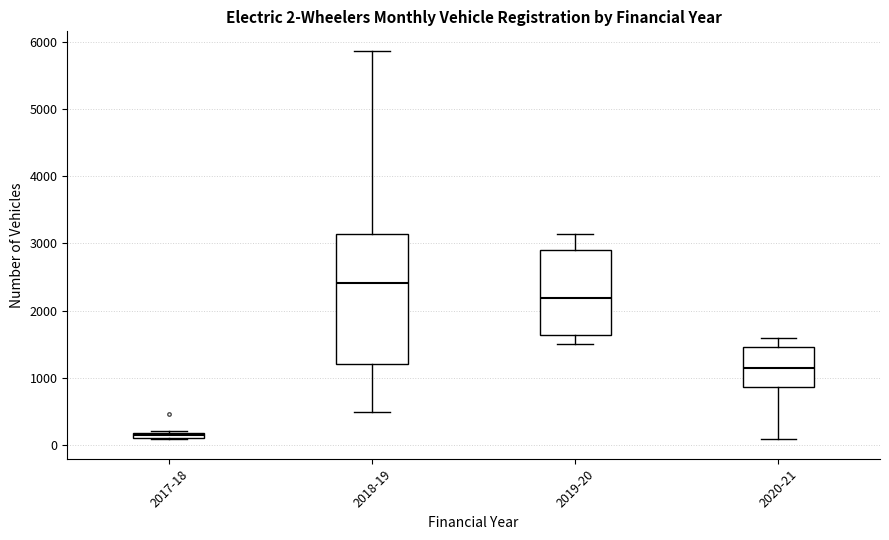

Which box is the tallest, from its lower edge to its upper edge?

2018-19